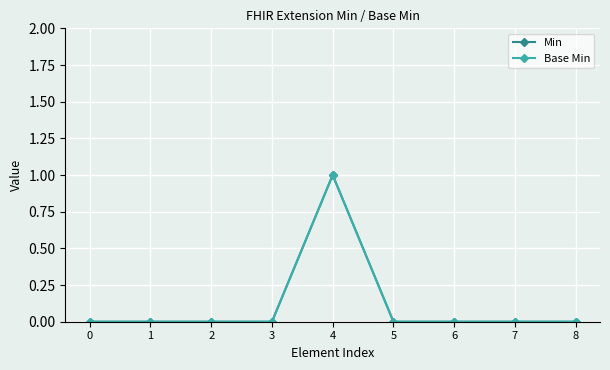

How many Min values are between 0 and 1?

9